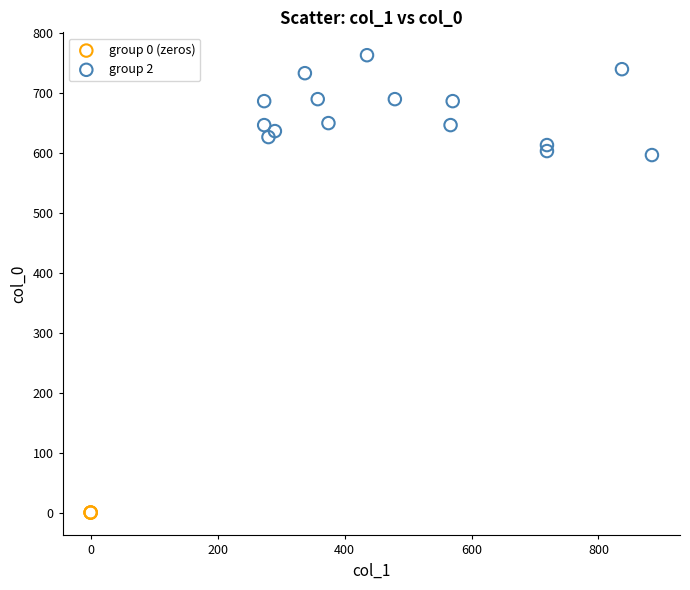

Which series contains the lowest Y value?

group 0 (zeros)